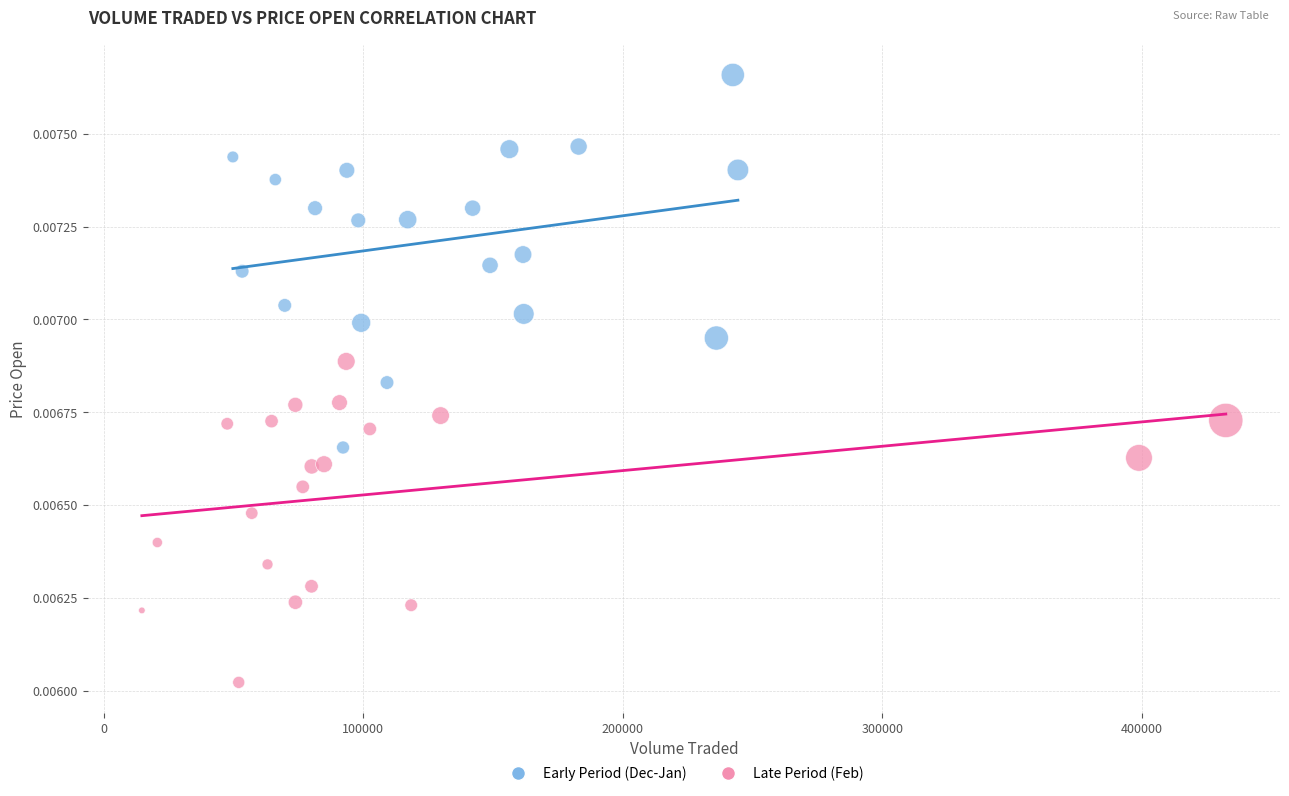

What are all the series names shown in the legend?

Early Period (Dec-Jan), Late Period (Feb)